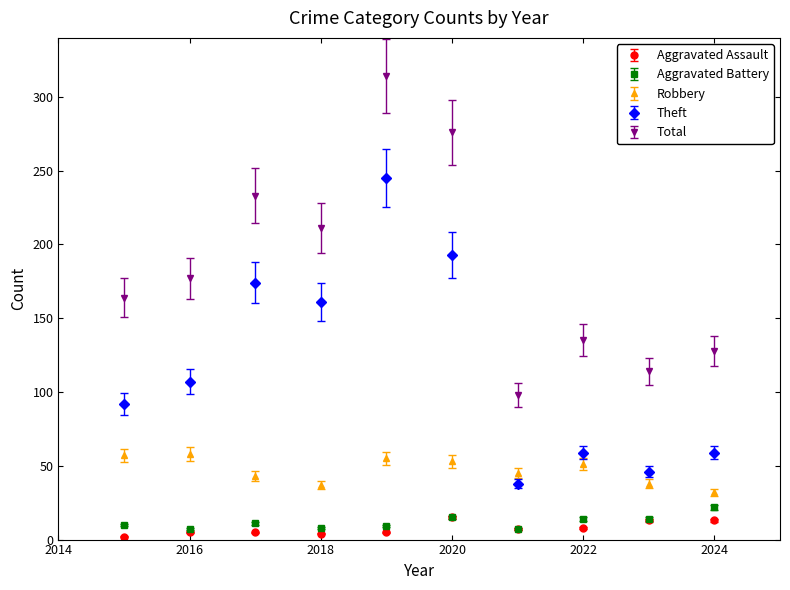

True or false: Total and Theft intersect in this chart.

False